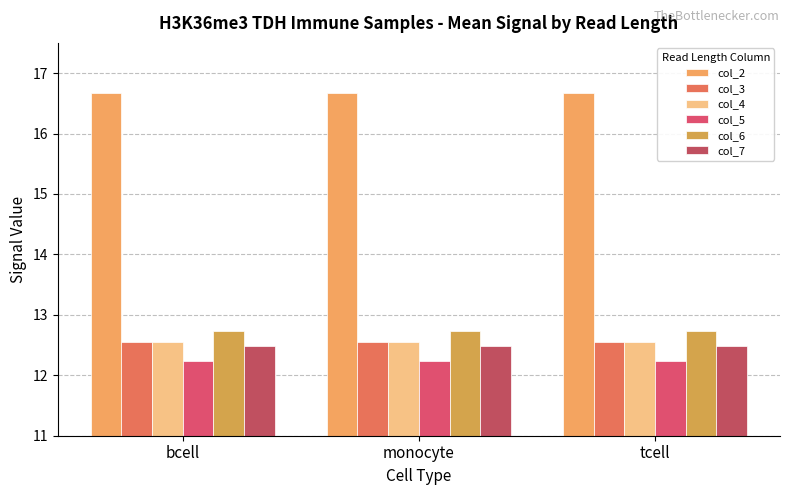

At which category does the chart reach its minimum across all series?

bcell